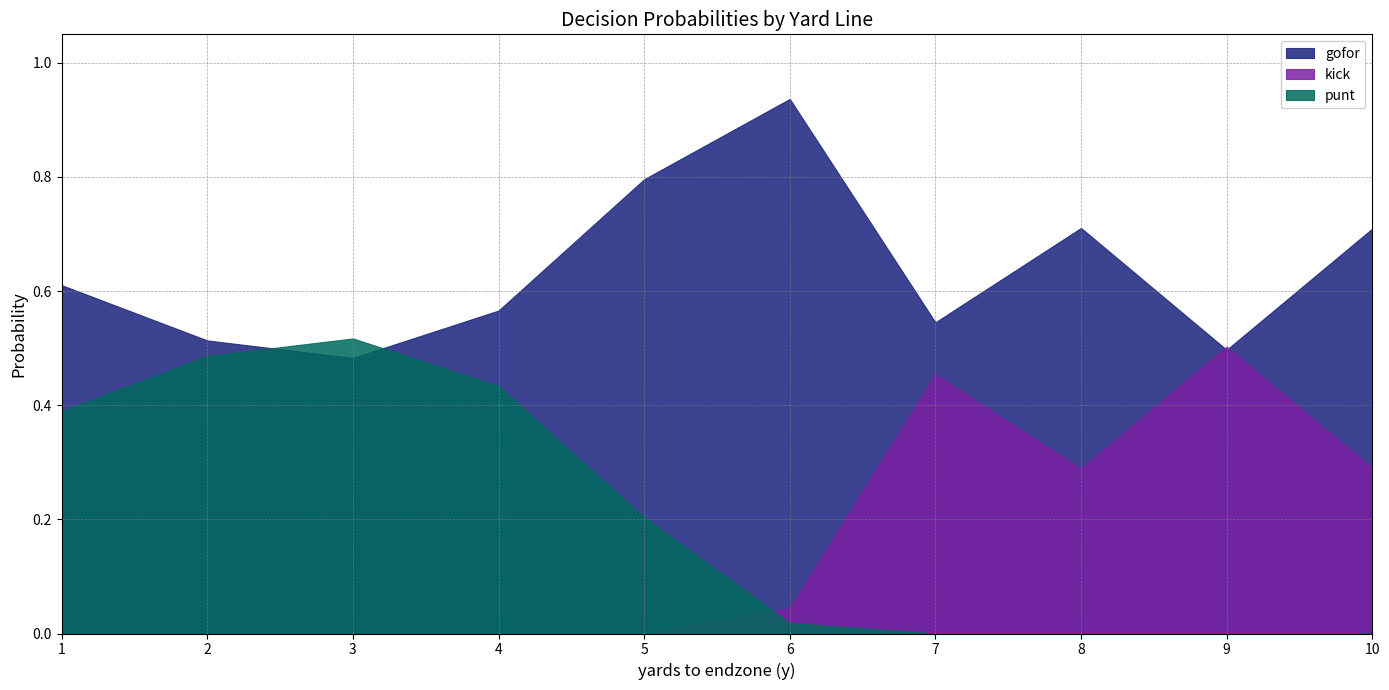

What is the average value of the punt series?

0.2